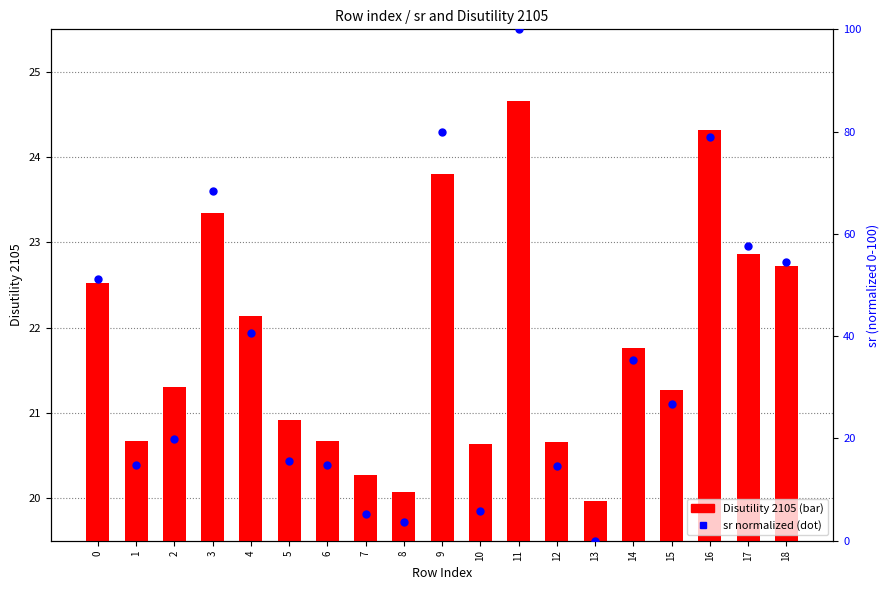

Which series reaches the minimum Y coordinate?

sr (percentile)